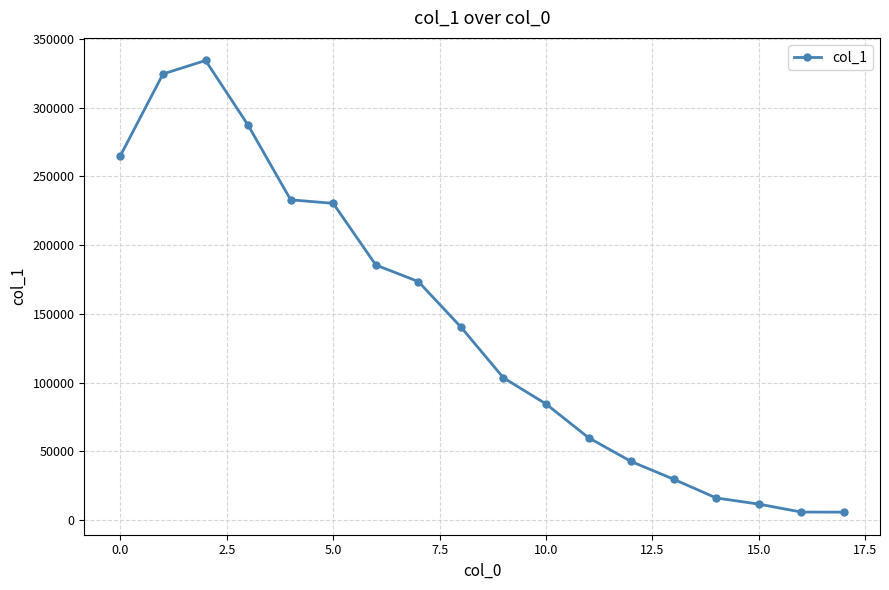

What is the average value?

140709